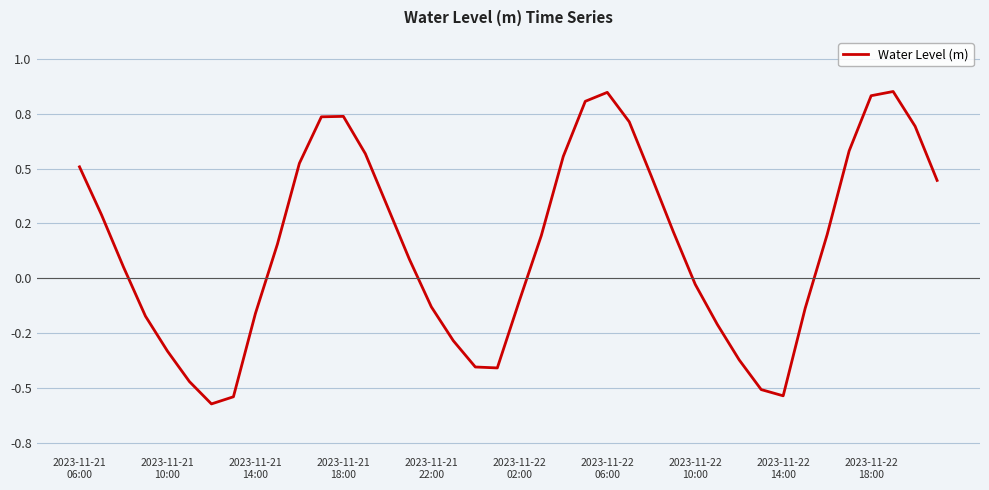

Does the chart display data point markers on the line(s)?

No